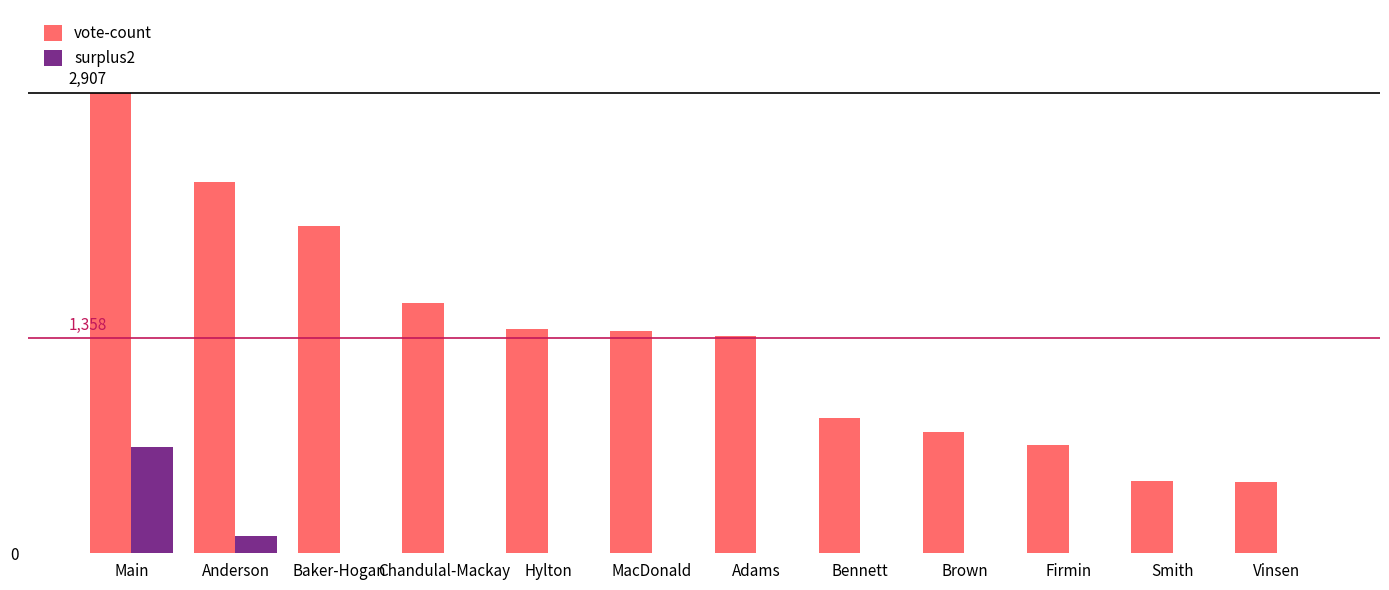

At Firmin, list the series in order from smallest to largest.

surplus2, vote-count